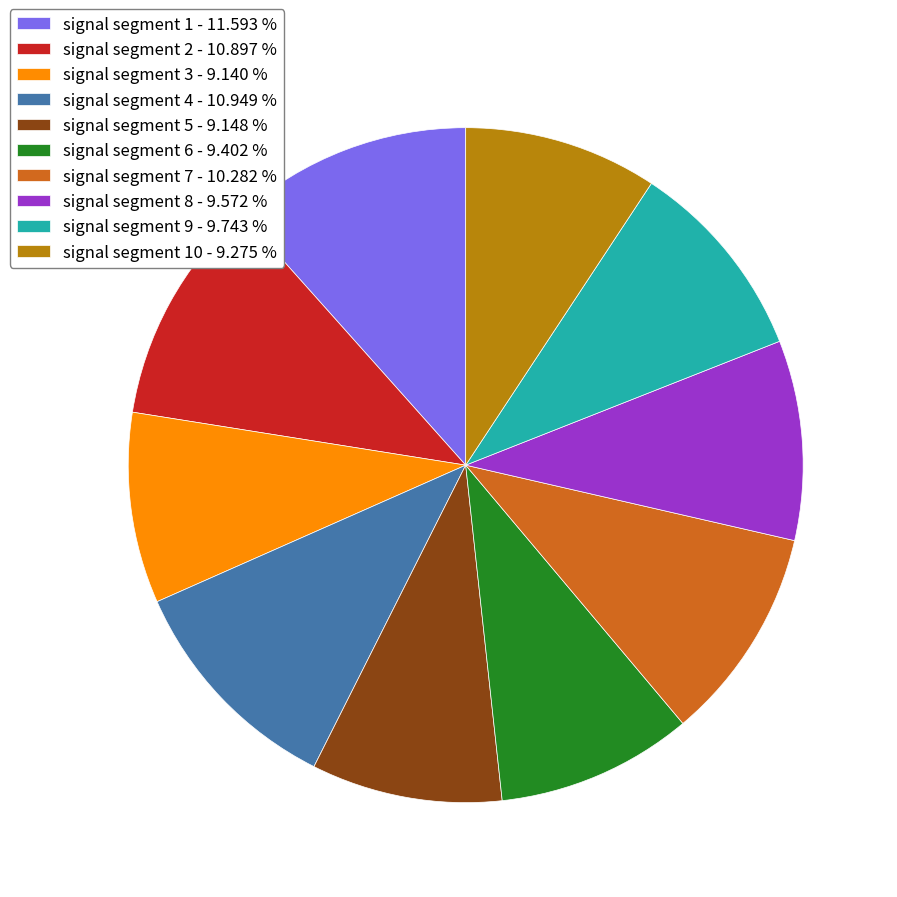

Do signal segment 9 - 9.743 % and signal segment 10 - 9.275 % together represent more than half of the pie?

No